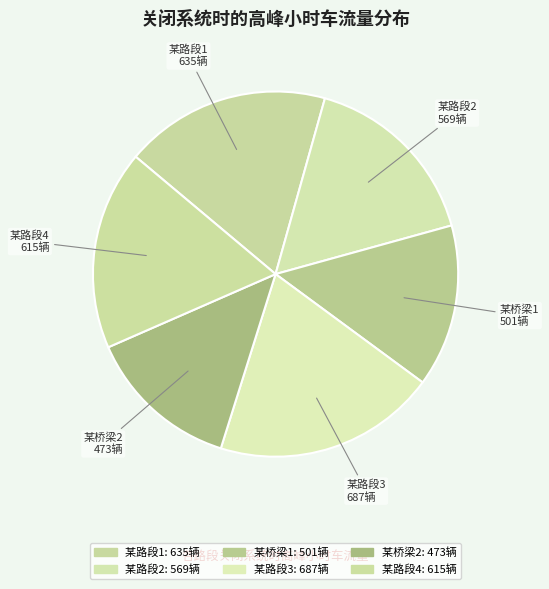

Is there any slice that represents more than half of the pie?

No